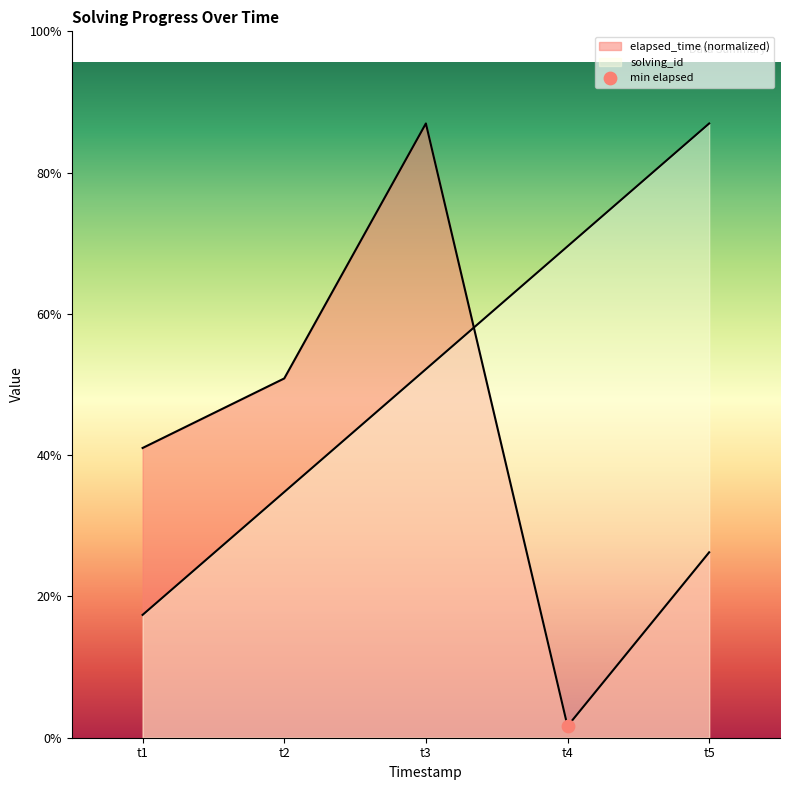

Which series has the widest spread of Y values?

elapsed_time